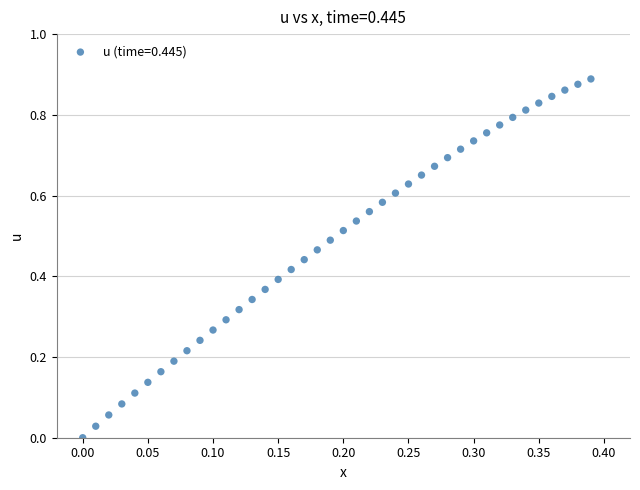

How many data points are displayed?

40